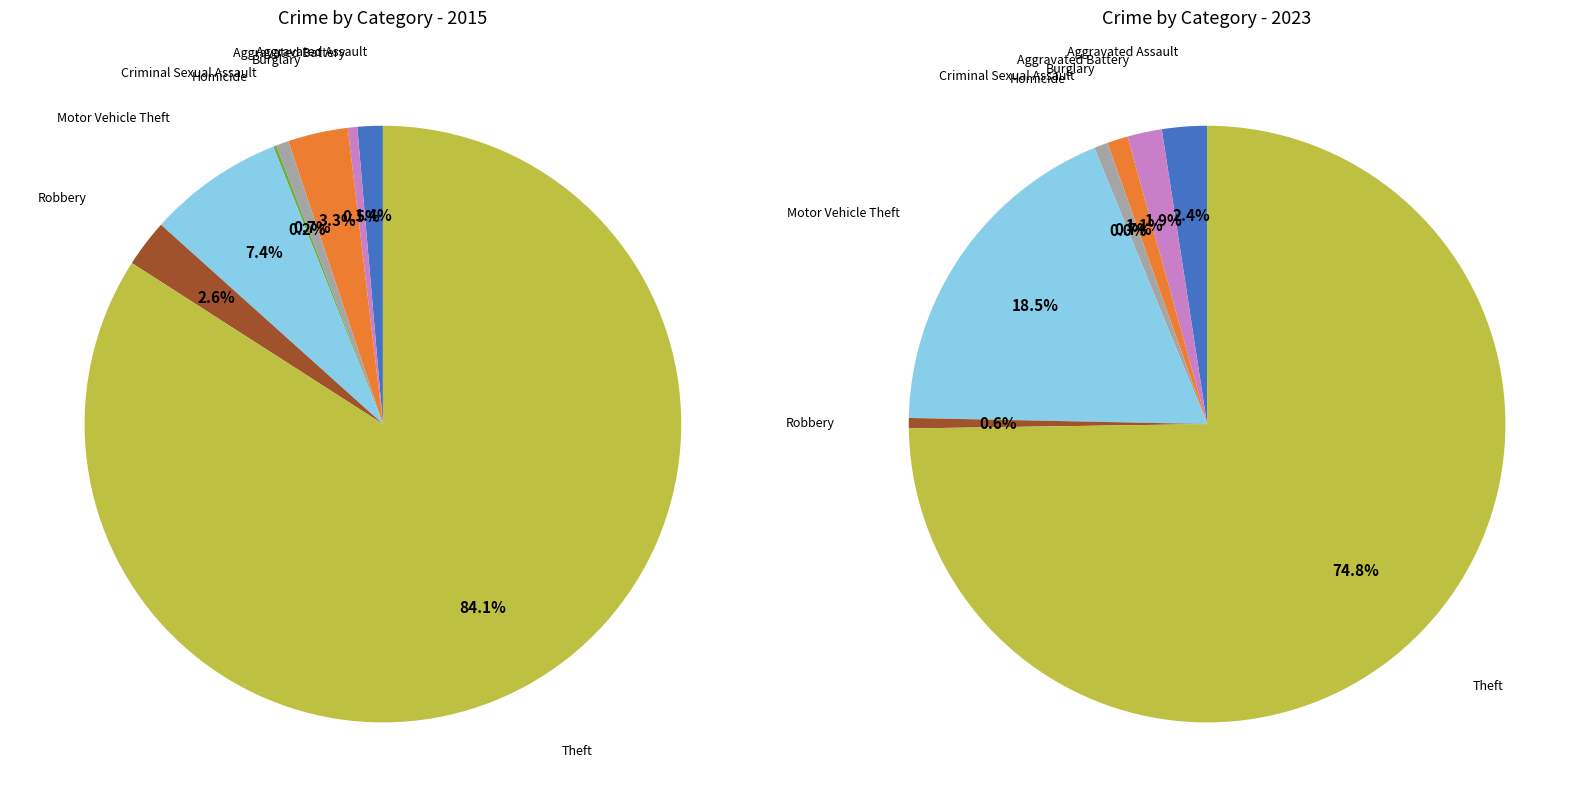

The Homicide slice represents 1% of the pie. True or false?

False